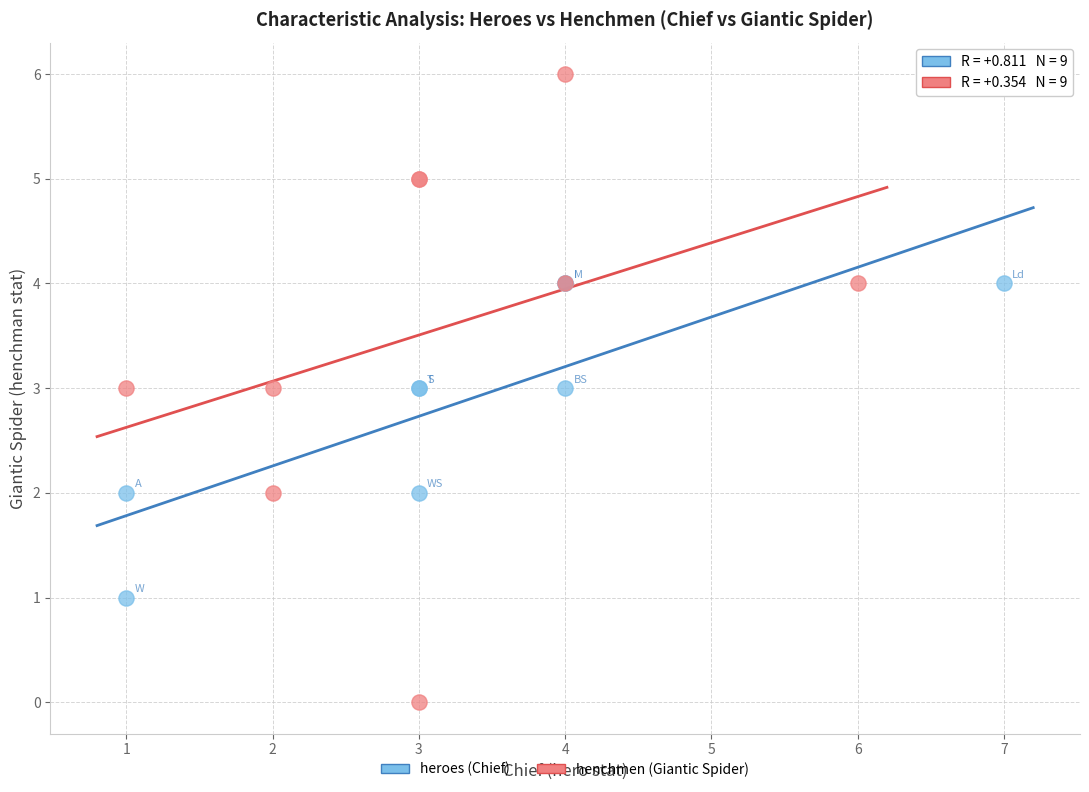

Which series has the widest spread of Y values?

henchmen (Giantic Spider)